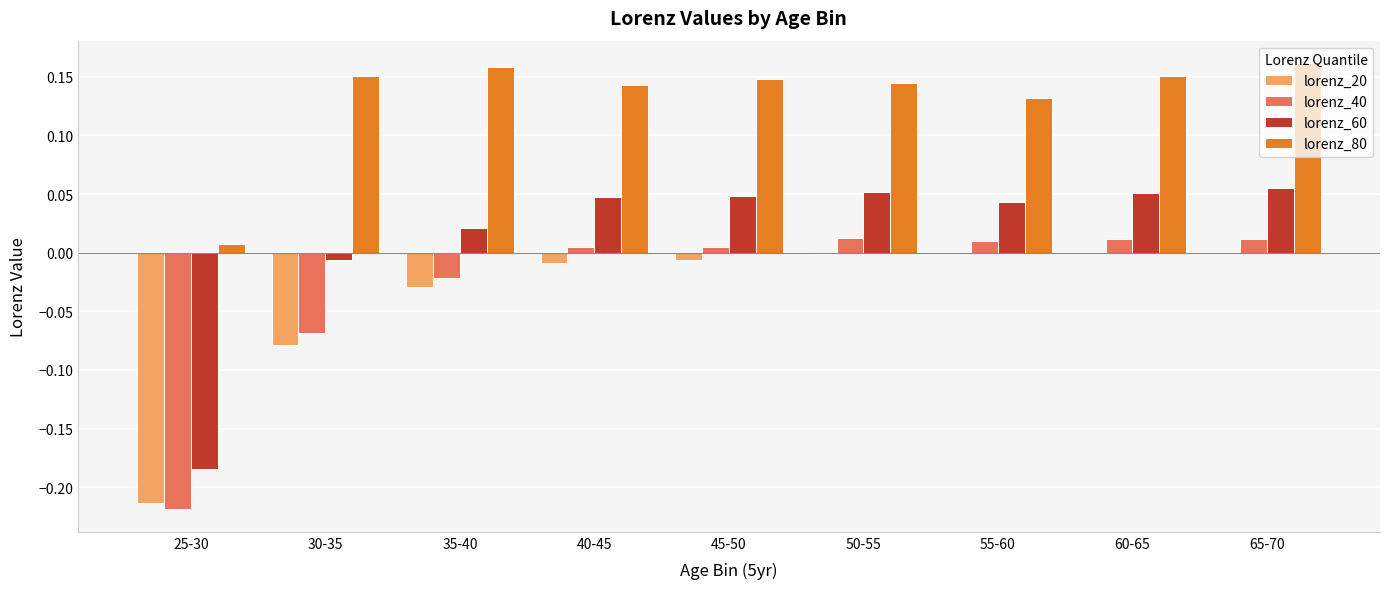

The lorenz_60 series shows 0.0 at 50-55. True or false?

False